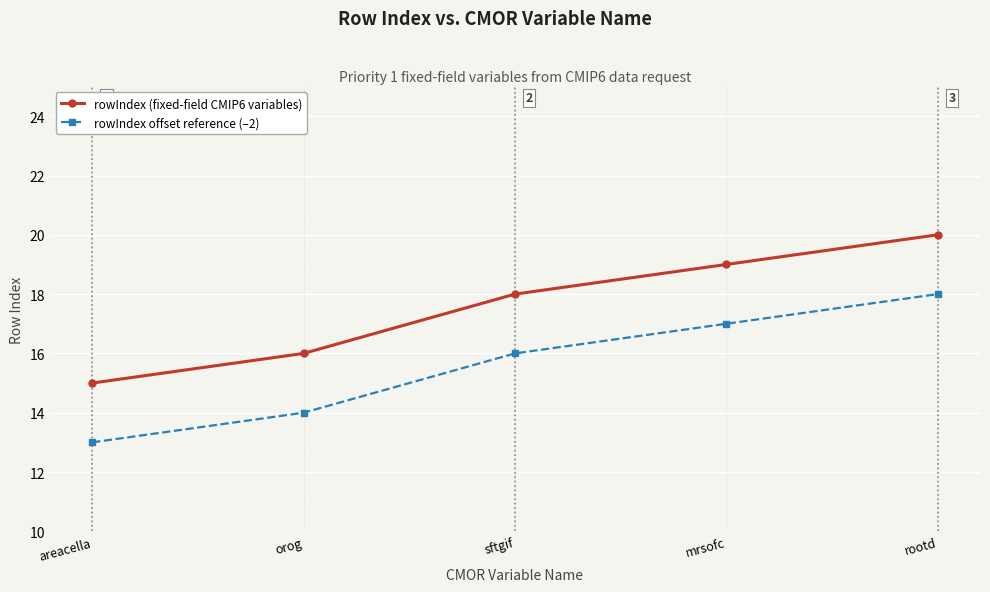

What is the label of the 2nd point from the right?

mrsofc